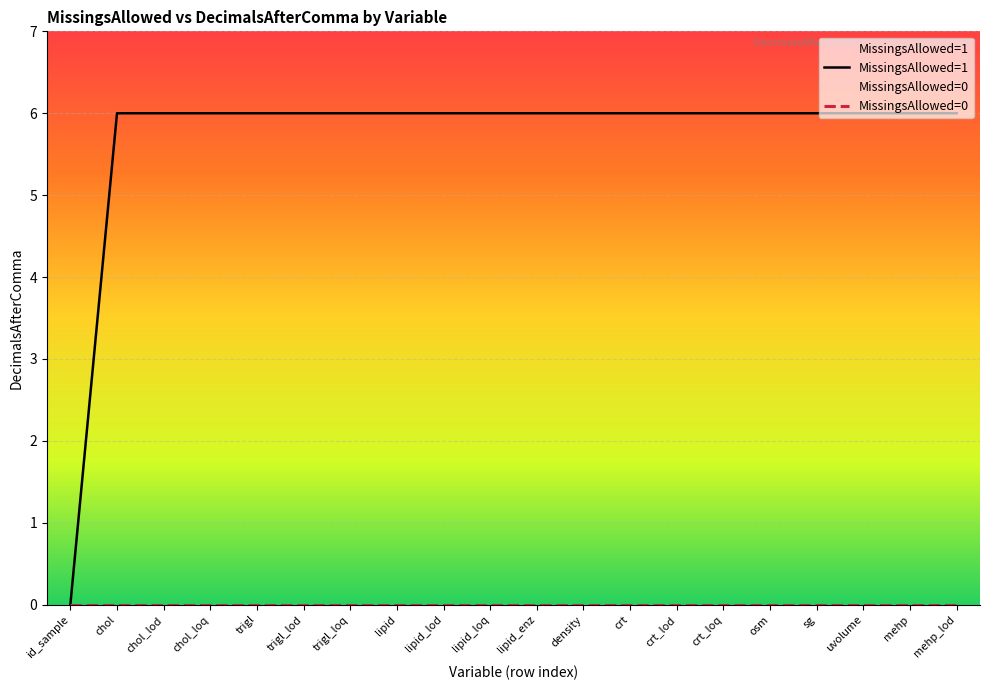

Reading left to right, list all the values displayed in this chart.

MissingsAllowed=1: id_sample=0	chol=6	chol_lod=6	chol_loq=6	trigl=6	trigl_lod=6	trigl_loq=6	lipid=6	lipid_lod=6	lipid_loq=6	lipid_enz=6	density=6	crt=6	crt_lod=6	crt_loq=6	osm=6	sg=6	uvolume=6	mehp=6	mehp_lod=6
MissingsAllowed=0: id_sample=0	chol=0	chol_lod=0	chol_loq=0	trigl=0	trigl_lod=0	trigl_loq=0	lipid=0	lipid_lod=0	lipid_loq=0	lipid_enz=0	density=0	crt=0	crt_lod=0	crt_loq=0	osm=0	sg=0	uvolume=0	mehp=0	mehp_lod=0